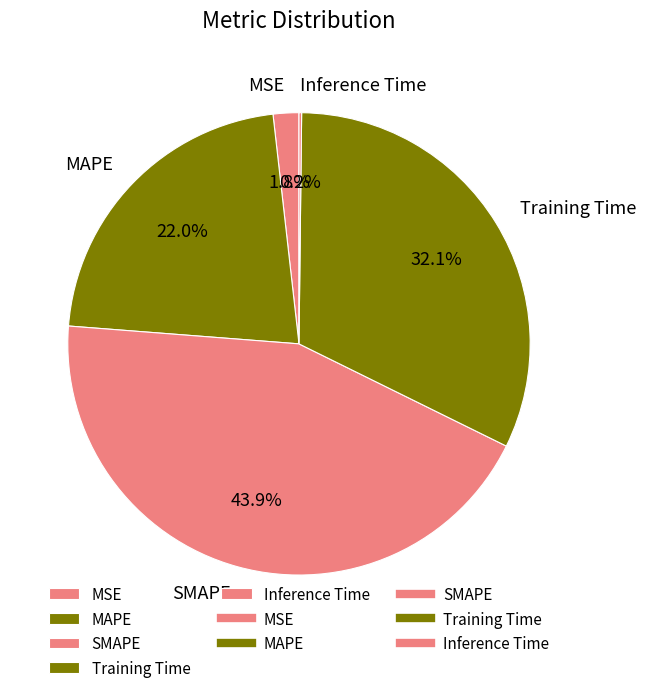

Does MSE account for over 50% of the chart?

No